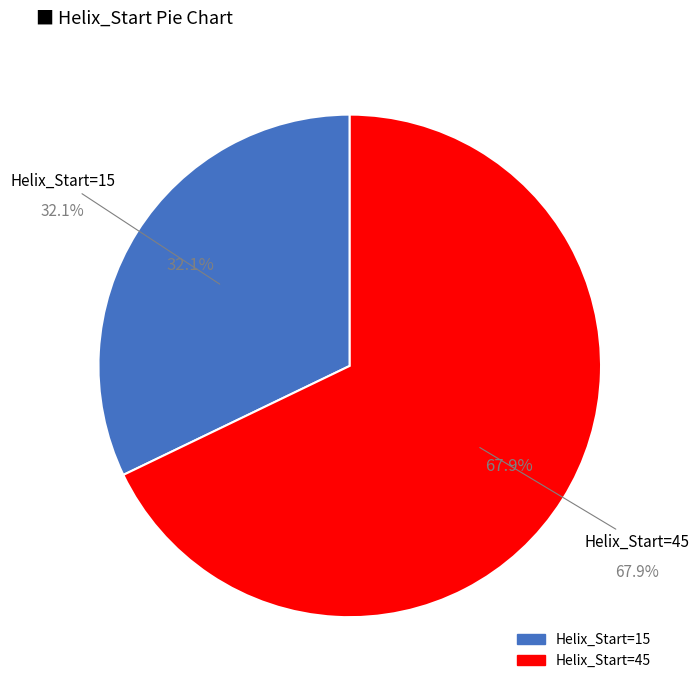

How many segments does this pie chart have?

2